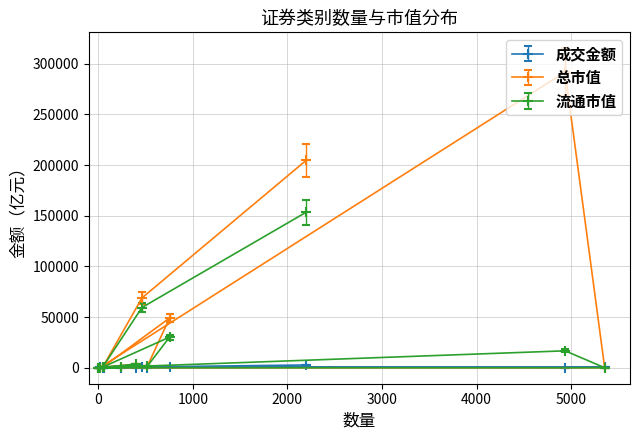

What is the highest value of the 总市值 series?

268436.0